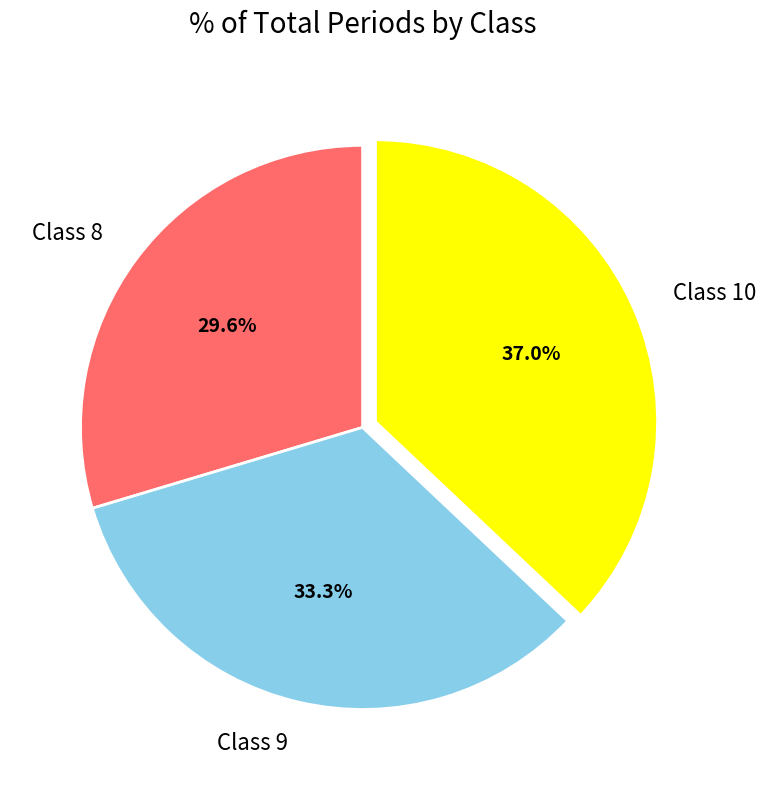

Is the sum of Class 9 and Class 10 greater than half?

Yes